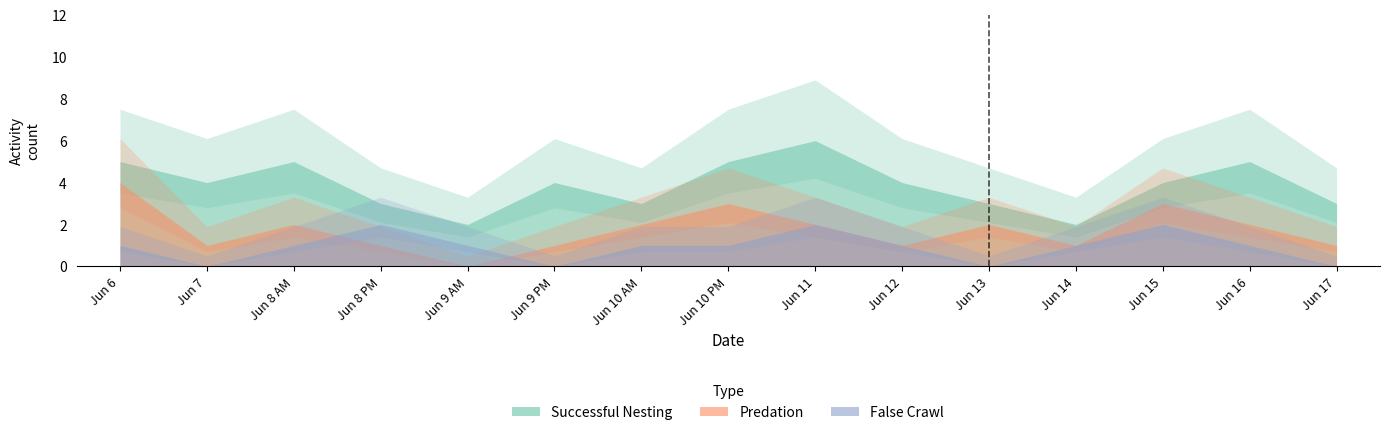

Which series has the largest range (max minus min)?

Successful Nesting